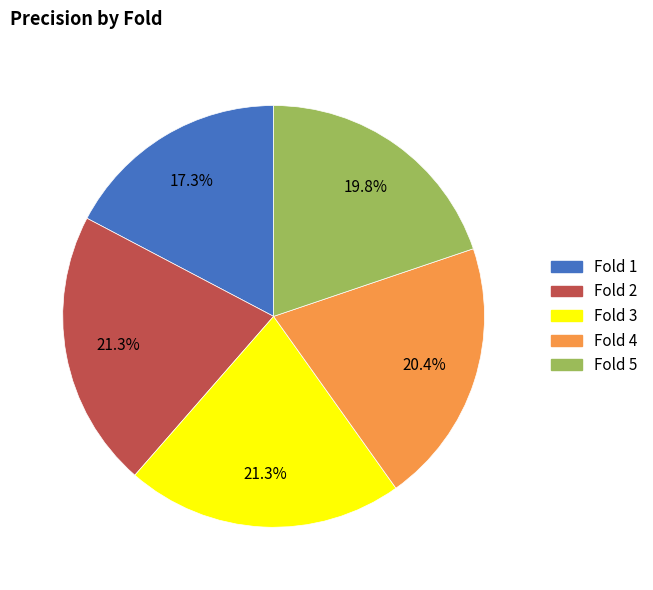

Count the number of slices in the pie.

5